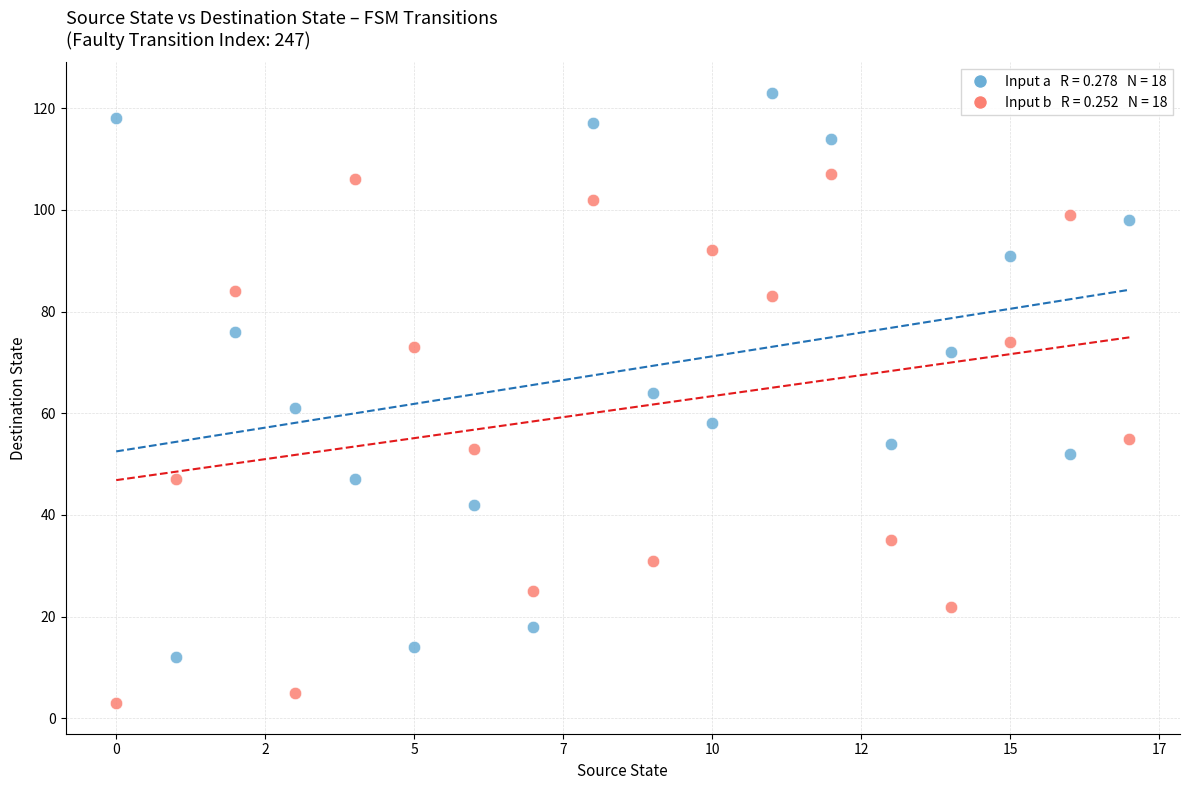

Across all data points, what is the range of Y values (max minus min)?

120